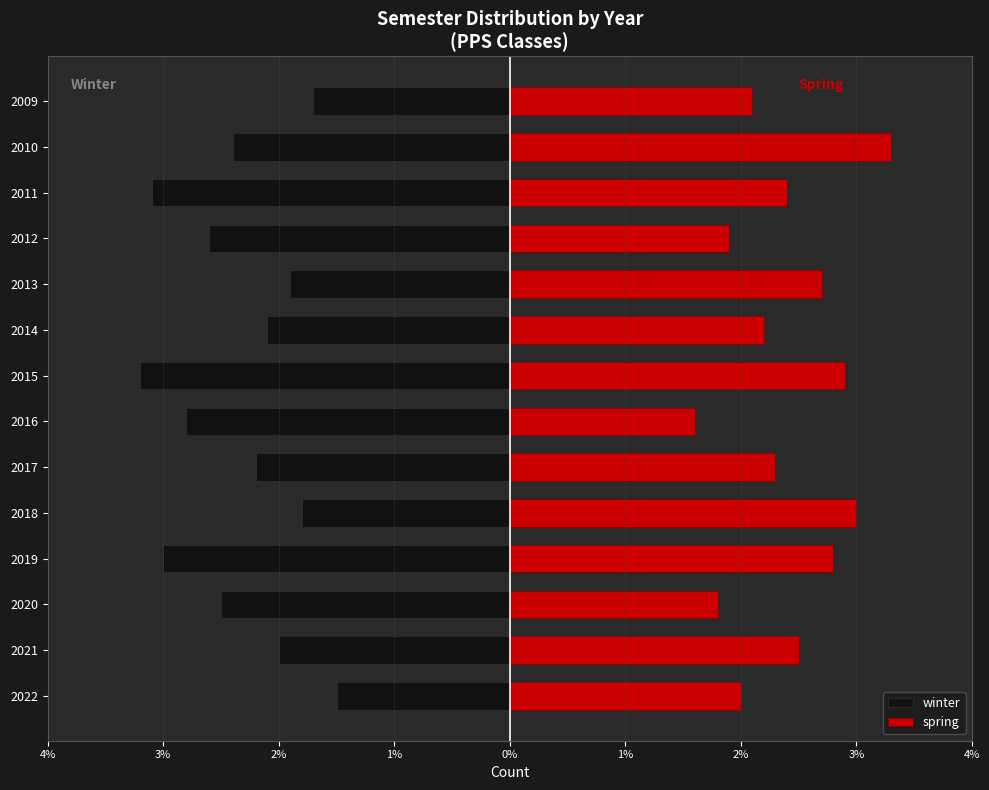

What is the maximum value for winter?

-1.5